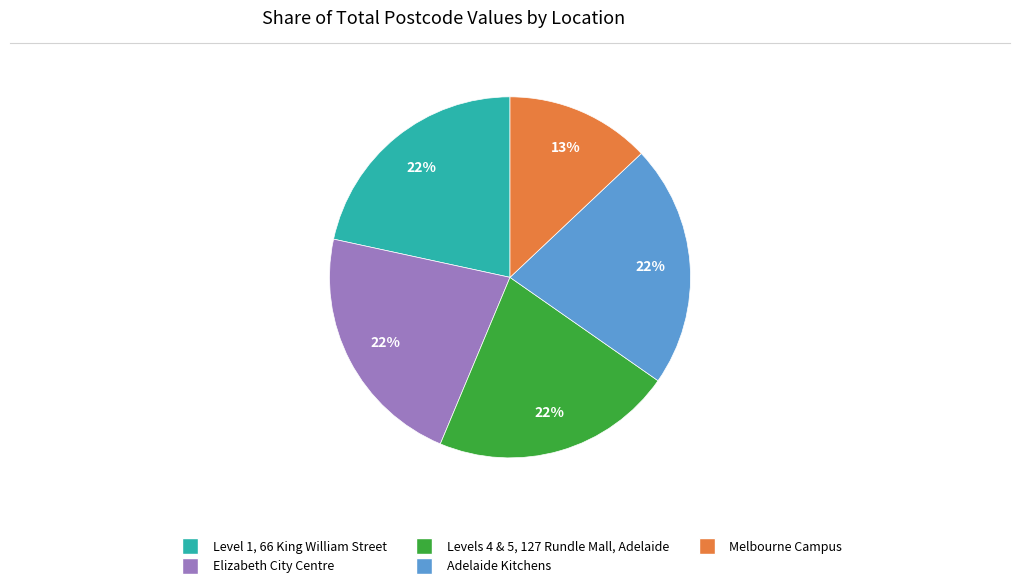

Is there a majority slice in this chart?

No